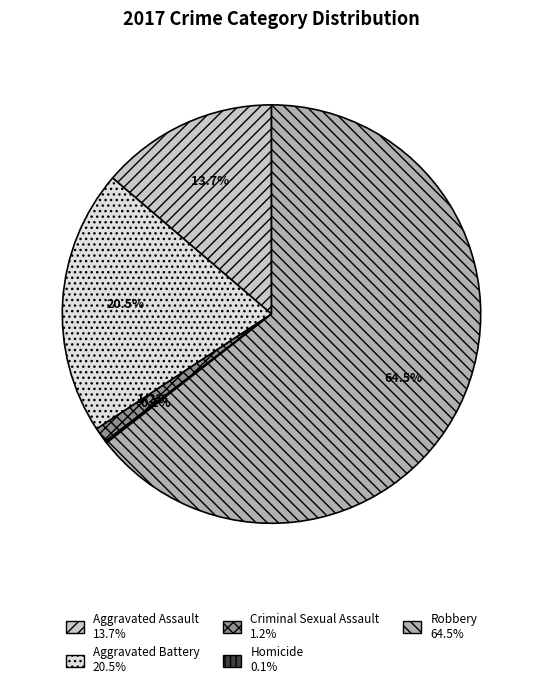

Does Robbery account for over 50% of the chart?

Yes